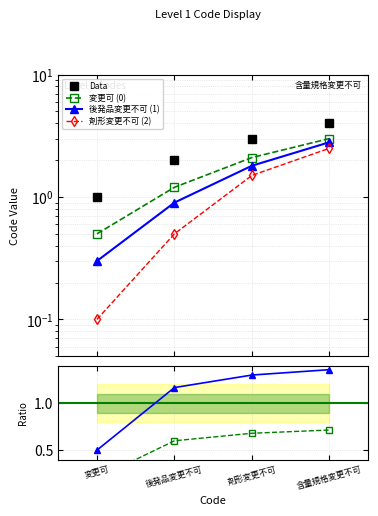

At which category is the sum across all series the highest?

含量規格変更不可